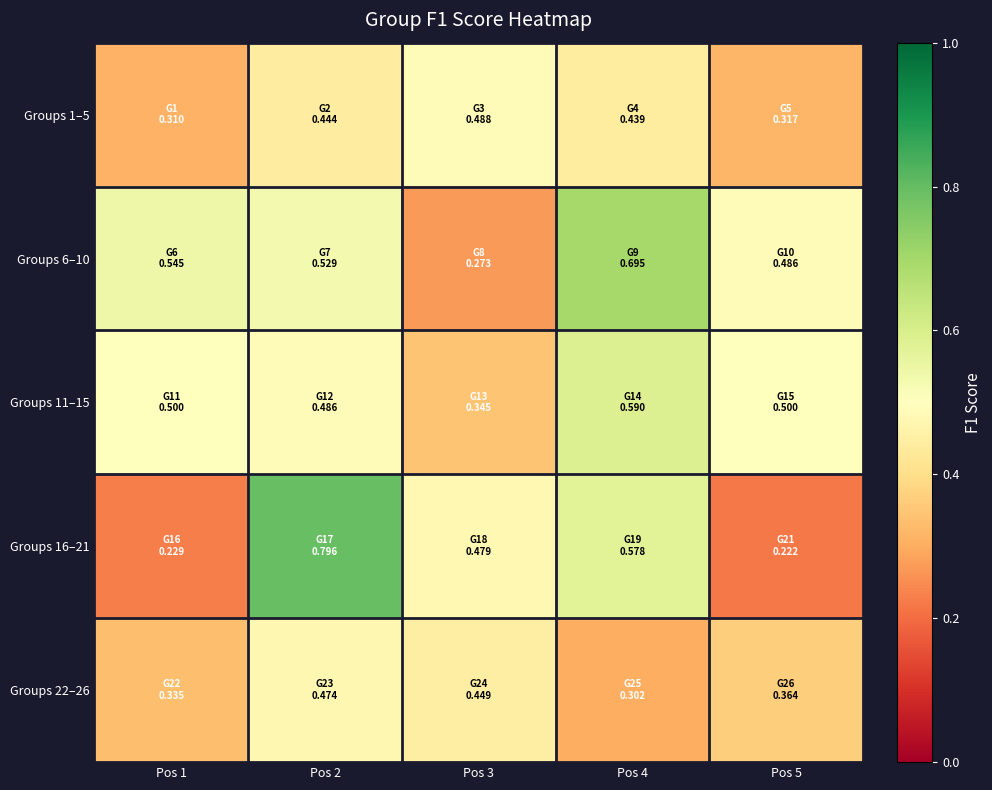

Reading left to right, transcribe all the data shown in this chart.

Groups 1–5: Pos 1=0.3	Pos 2=0.4	Pos 3=0.5	Pos 4=0.4	Pos 5=0.3
Groups 6–10: Pos 1=0.5	Pos 2=0.5	Pos 3=0.3	Pos 4=0.7	Pos 5=0.5
Groups 11–15: Pos 1=0.5	Pos 2=0.5	Pos 3=0.3	Pos 4=0.6	Pos 5=0.5
Groups 16–21: Pos 1=0.2	Pos 2=0.8	Pos 3=0.5	Pos 4=0.6	Pos 5=0.2
Groups 22–26: Pos 1=0.3	Pos 2=0.5	Pos 3=0.4	Pos 4=0.3	Pos 5=0.4